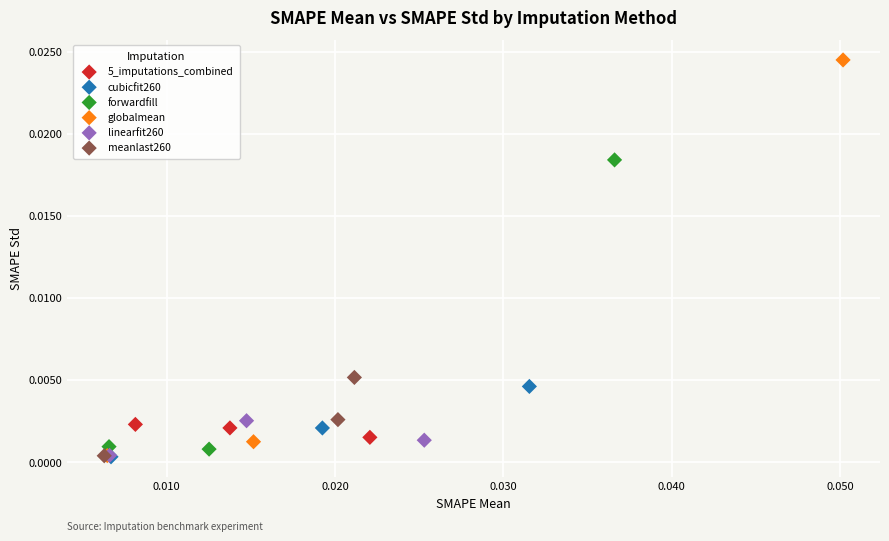

Which series contains the highest Y value?

globalmean